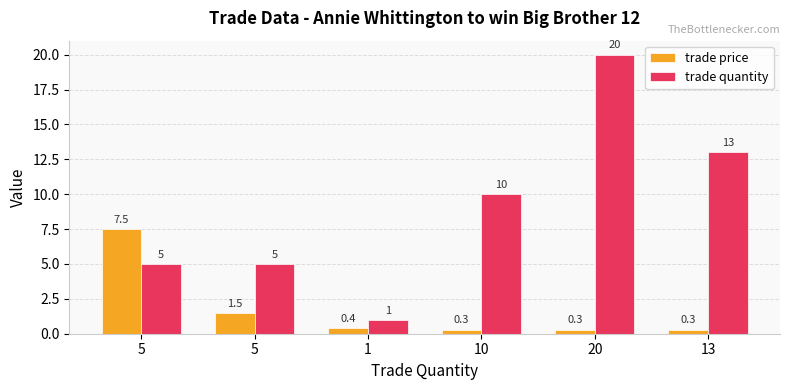

What is the minimum value for trade price?

0.3